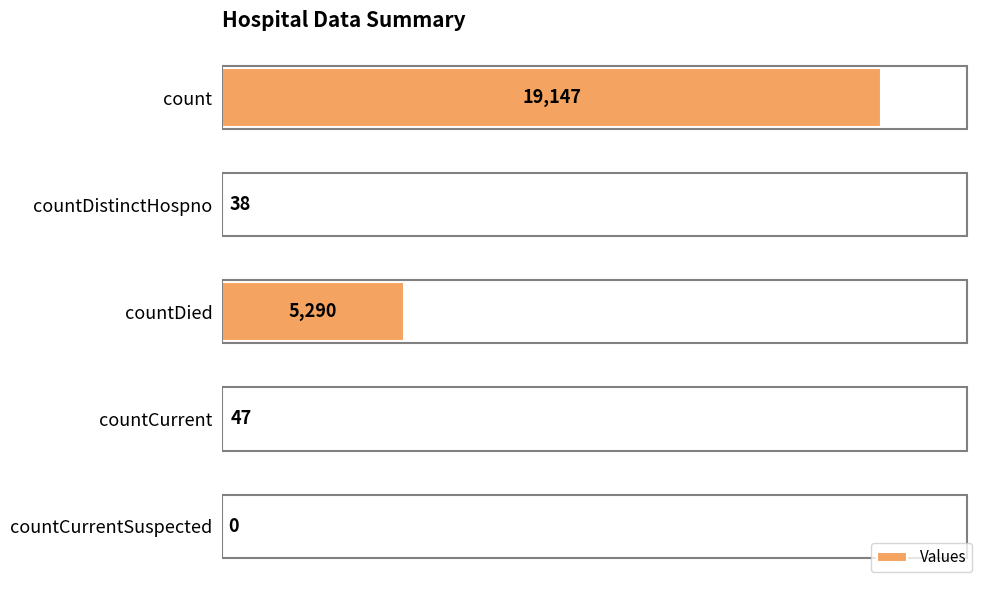

Which has a higher value, countDied or countDistinctHospno?

countDied